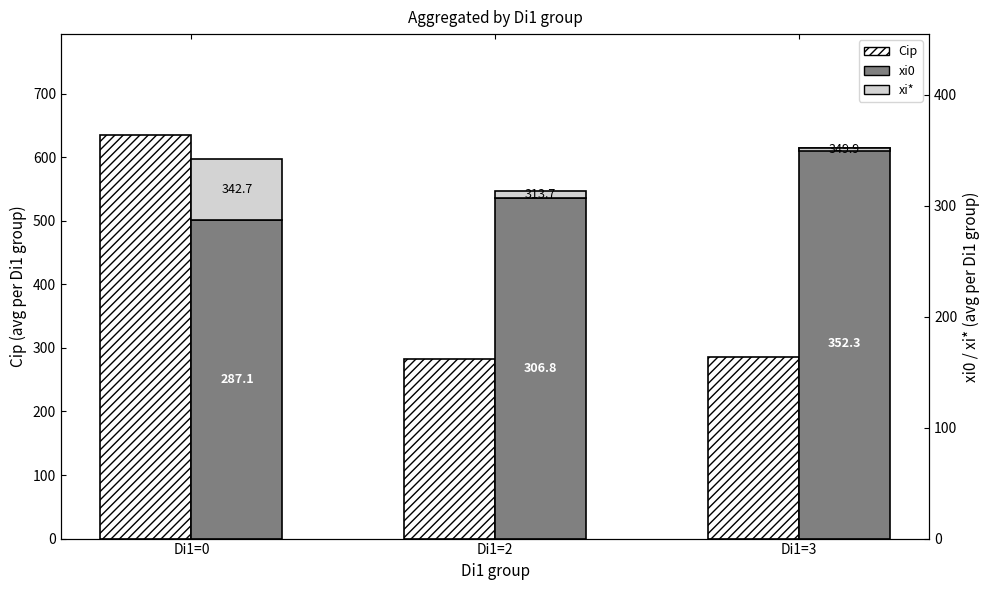

Reading left to right, what are all the values shown in this chart?

Cip: 635.0	283.3	286.4
xi0: 287.1	306.8	352.3
xi*: 55.5	6.9	-2.4